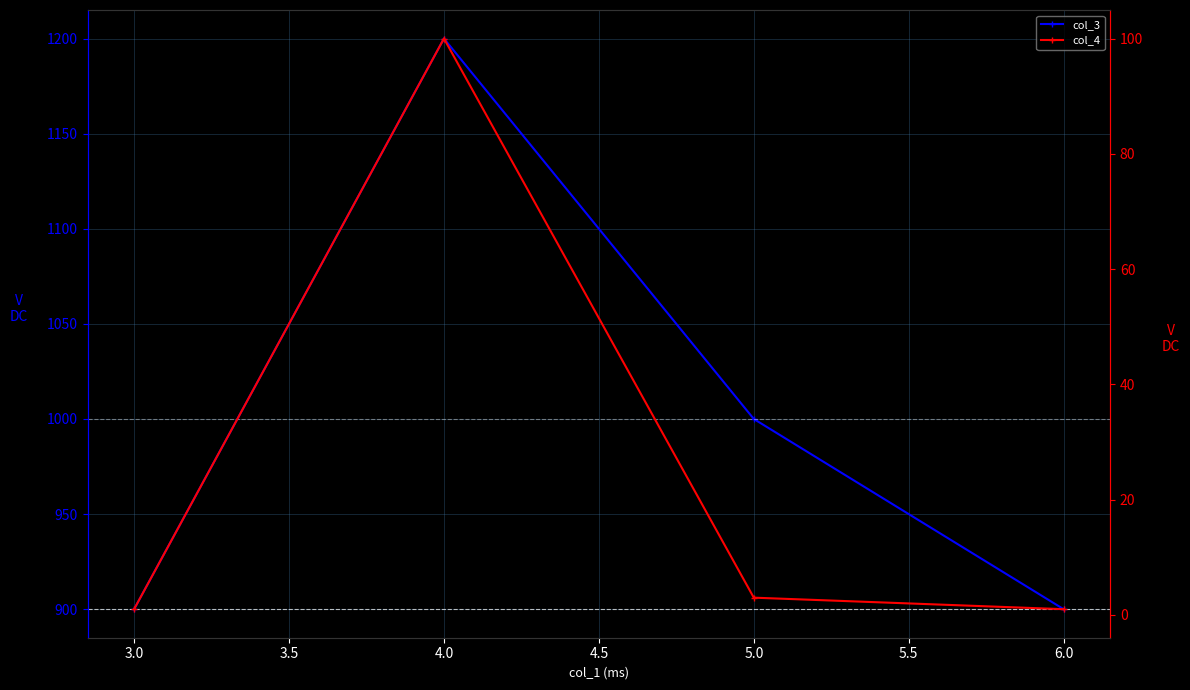

What is the sum of all col_3 values?

4000